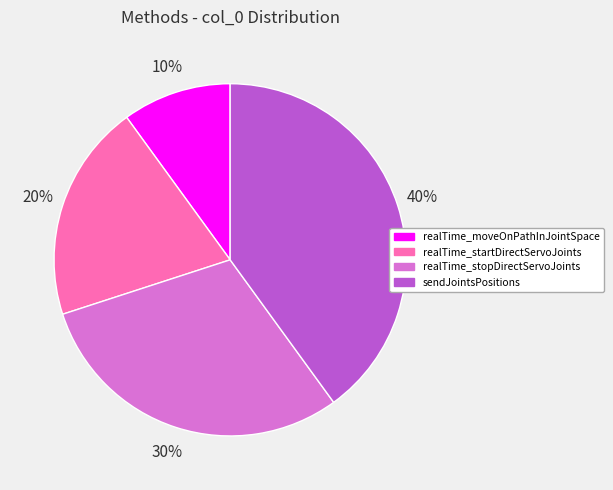

What is the largest slice in the pie chart?

sendJointsPositions